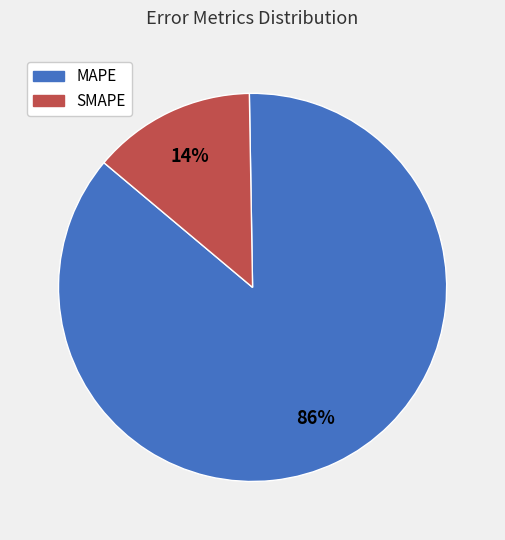

The SMAPE slice represents 14% of the pie. True or false?

True